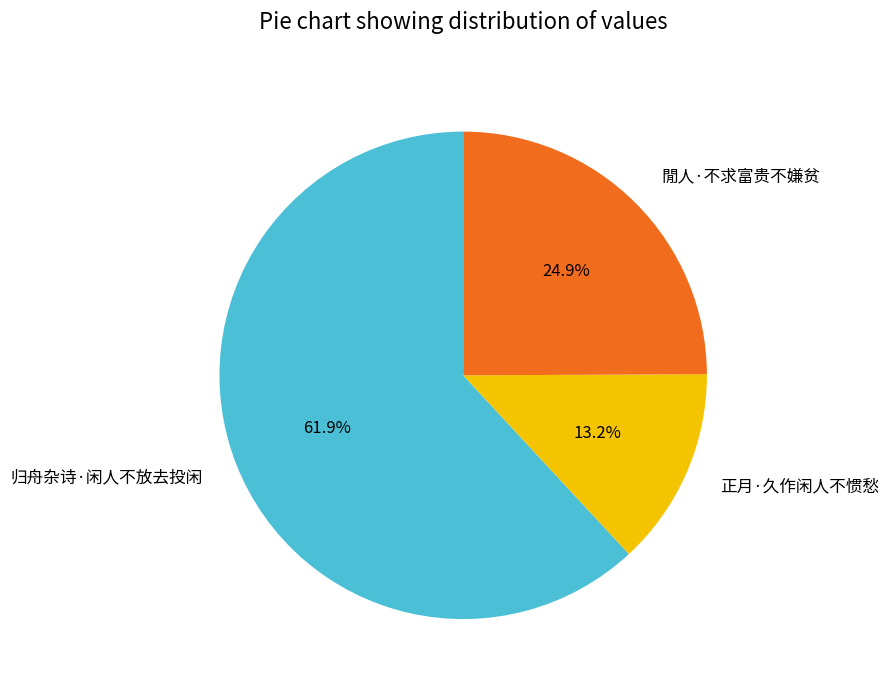

Do 閒人·不求富贵不嫌贫 and 正月·久作闲人不惯愁 together represent more than half of the pie?

No